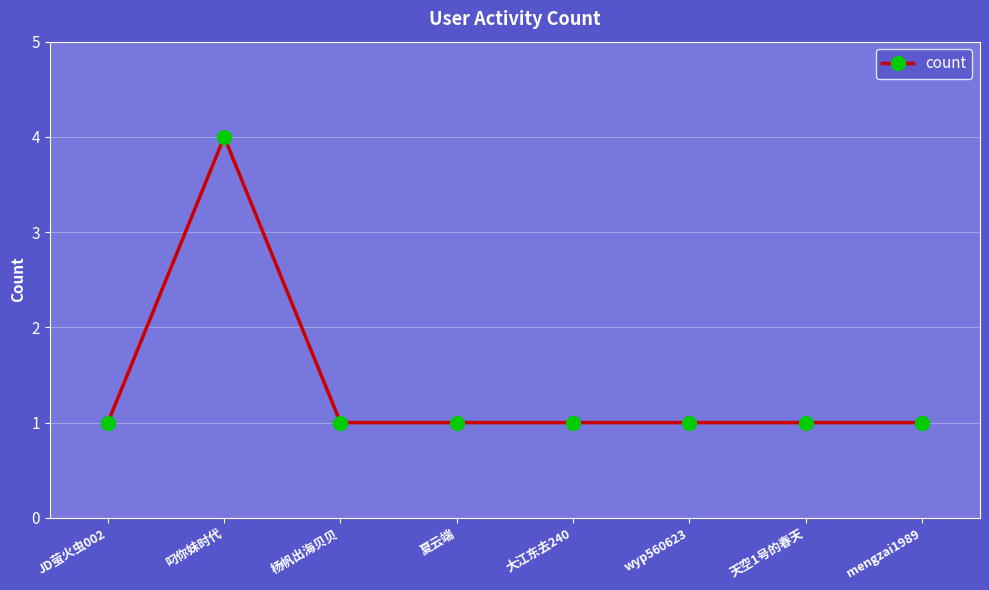

True or false: the data shows 2 at 杨帆出海贝贝.

False